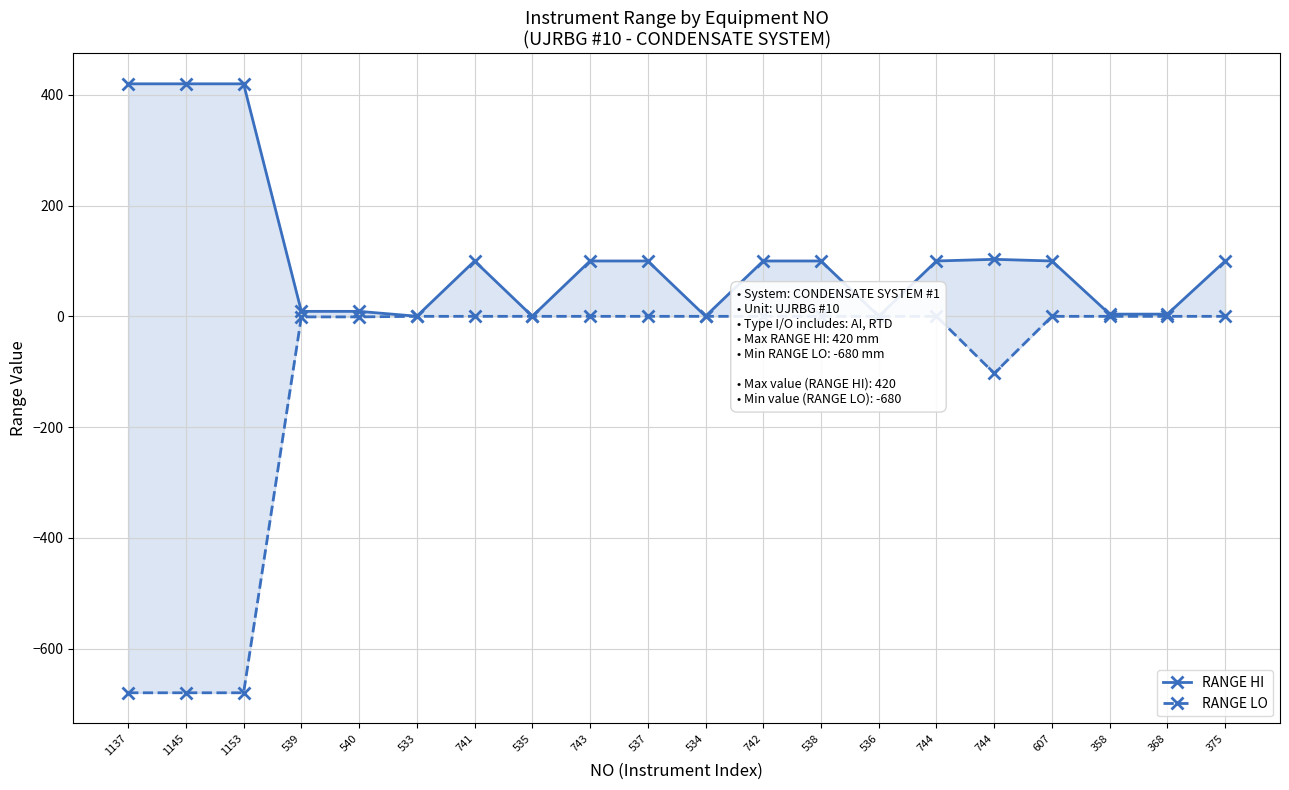

Reading right to left, what are all the values shown in this chart?

RANGE HI: 100.0	4.0	4.0	100.0	103.0	100.0	0.2	100.0	100.0	0.2	100.0	100.0	0.2	100.0	0.2	9.0	9.0	420.0	420.0	420.0
RANGE LO: 0.0	0.0	0.0	0.0	-103.0	0.0	0.0	0.0	0.0	0.0	0.0	0.0	0.0	0.0	0.0	-1.0	-1.0	-680.0	-680.0	-680.0